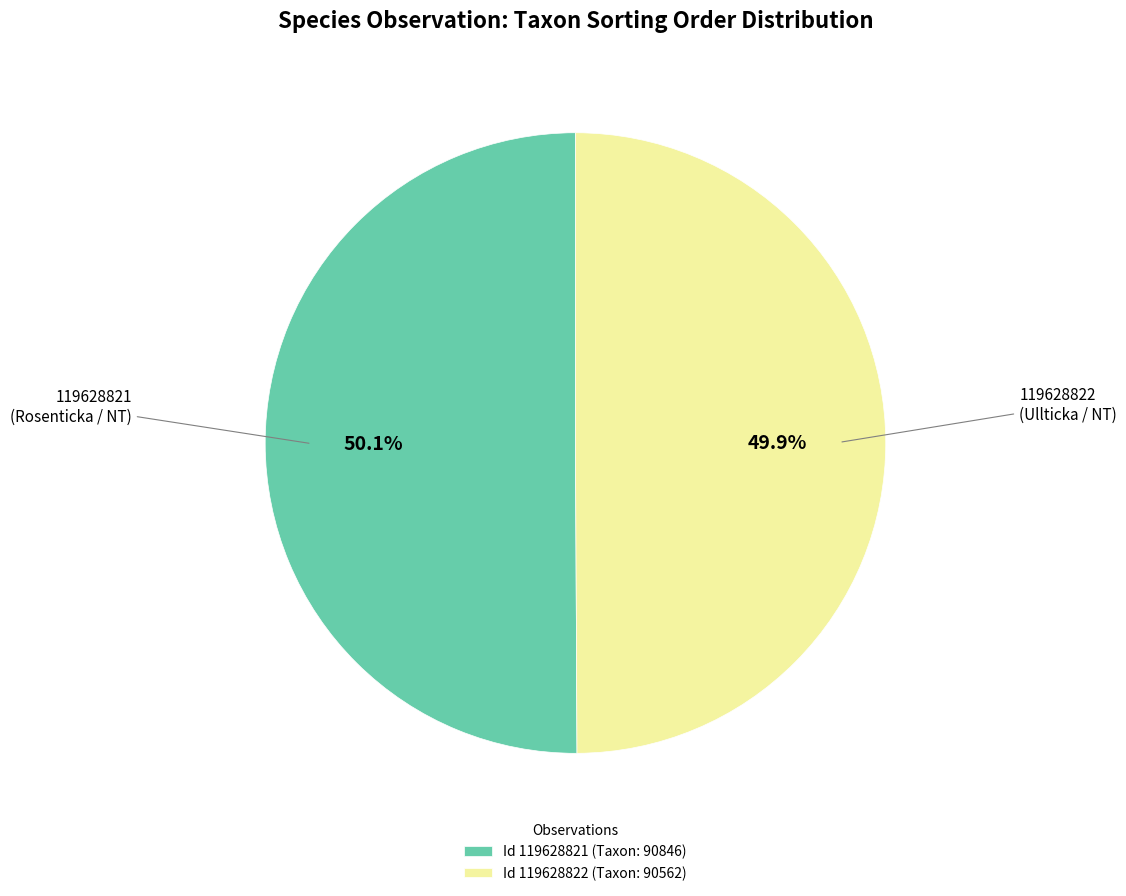

Combined, do Id 119628822 (Taxon: 90562) and Id 119628821 (Taxon: 90846) account for over 50%?

Yes